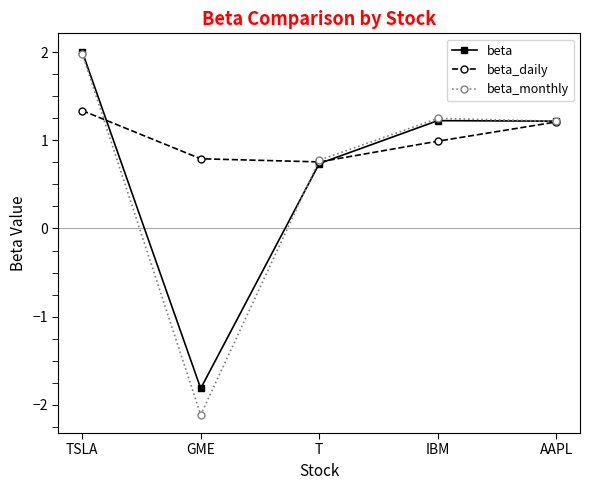

How many data points in beta_monthly are less than 1?

2